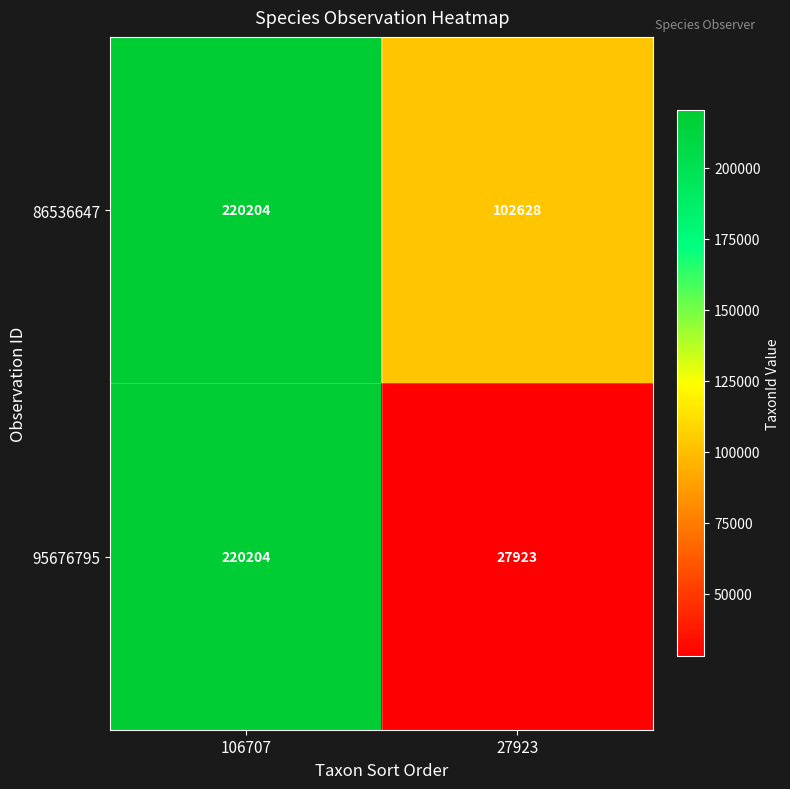

The 86536647 series shows 220204 at 106707. True or false?

True